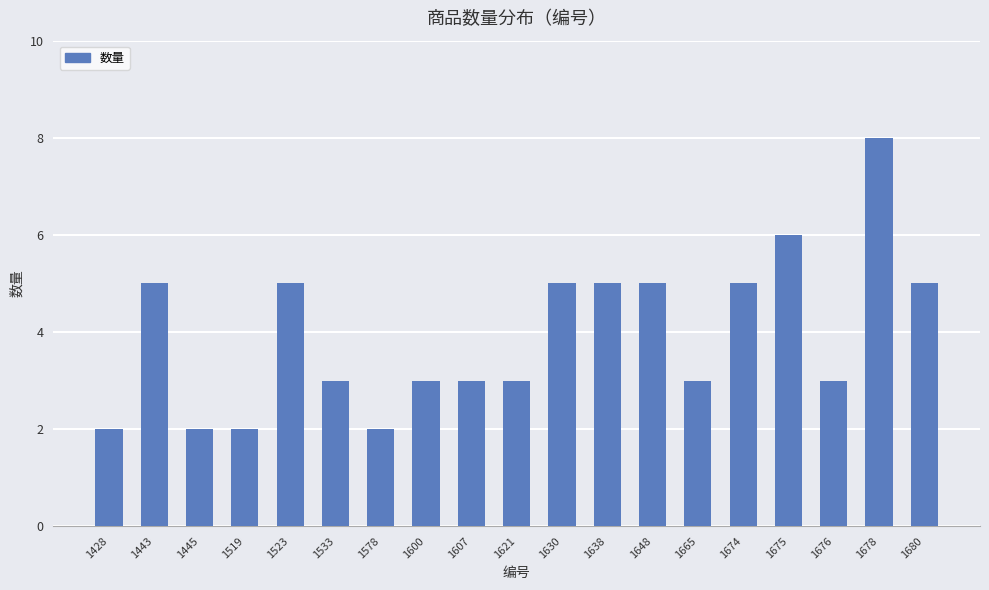

Is it true that the value at 1428 is 3?

False